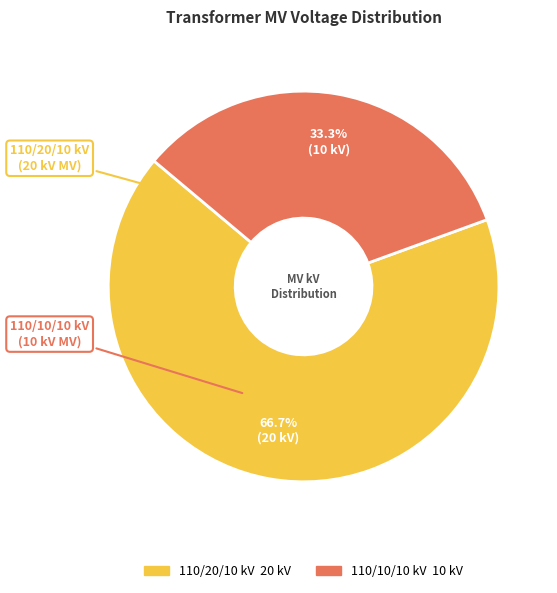

How many segments does this pie chart have?

2